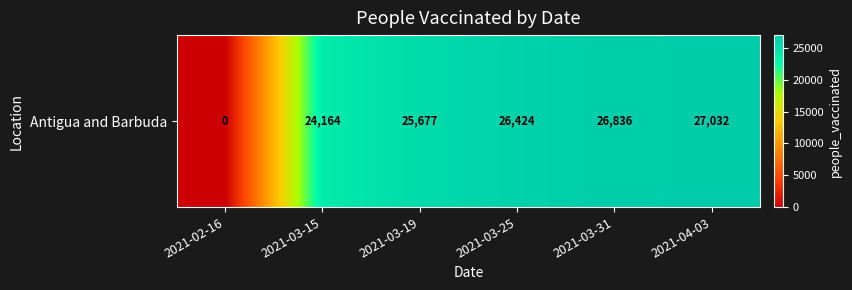

Reading left to right, list all the values displayed in this chart.

0	24164	25677	26424	26836	27032